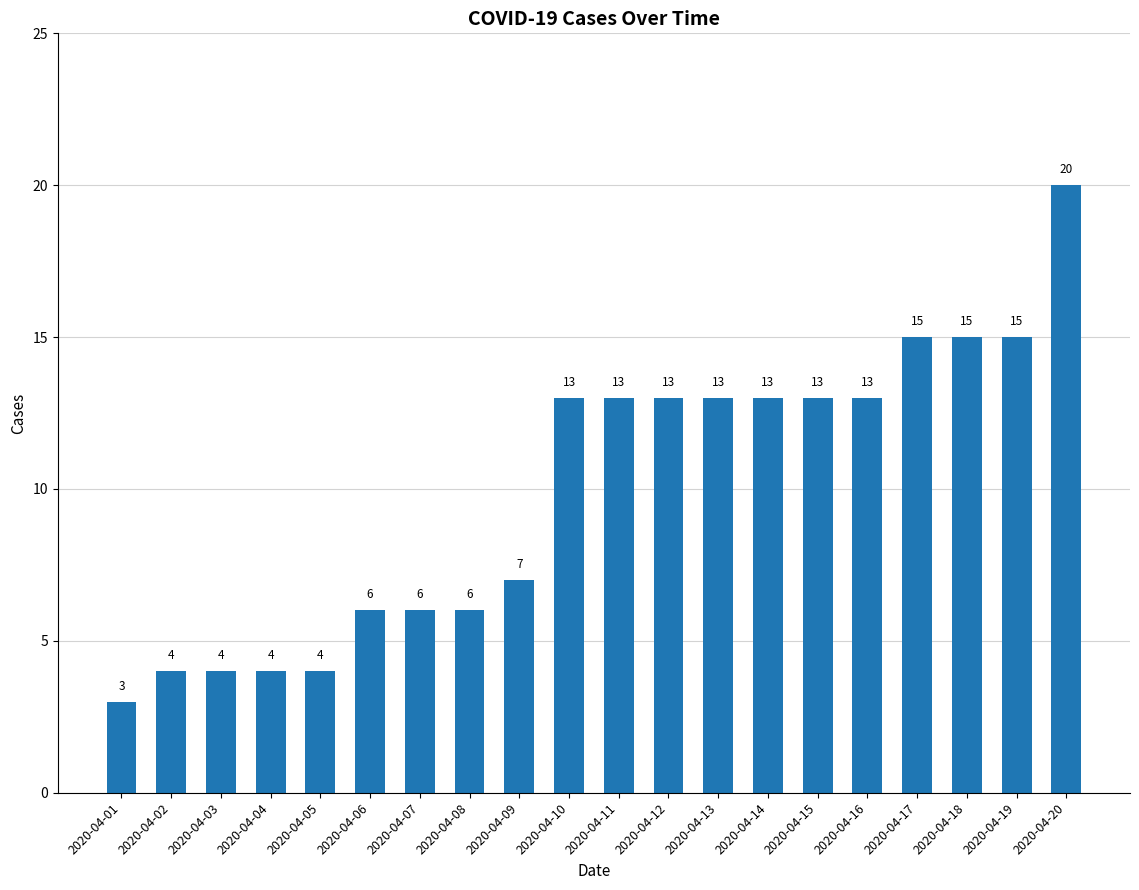

Reading left to right, what are all the values shown in this chart?

2020-04-01=3	2020-04-02=4	2020-04-03=4	2020-04-04=4	2020-04-05=4	2020-04-06=6	2020-04-07=6	2020-04-08=6	2020-04-09=7	2020-04-10=13	2020-04-11=13	2020-04-12=13	2020-04-13=13	2020-04-14=13	2020-04-15=13	2020-04-16=13	2020-04-17=15	2020-04-18=15	2020-04-19=15	2020-04-20=20